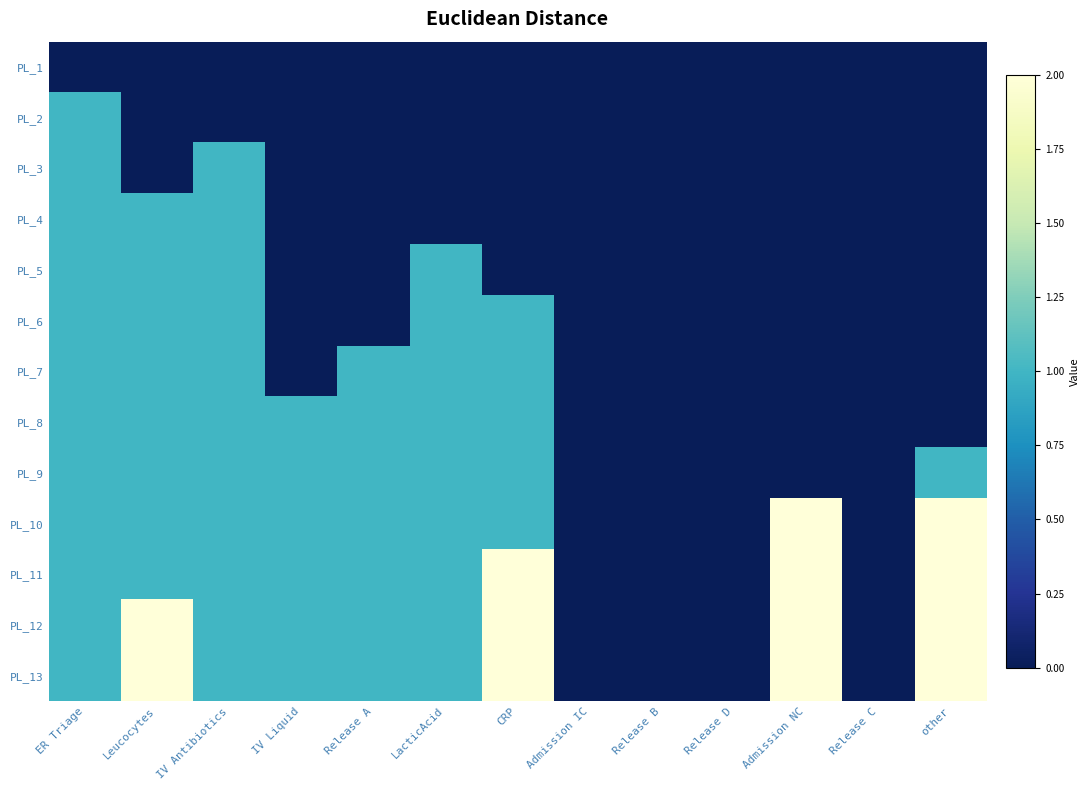

Reading right to left, what are all the values shown in this chart?

PL_1: other=0	Release C=0	Admission NC=0	Release D=0	Release B=0	Admission IC=0	CRP=0	LacticAcid=0	Release A=0	IV Liquid=0	IV Antibiotics=0	Leucocytes=0	ER Triage=0
PL_2: other=0	Release C=0	Admission NC=0	Release D=0	Release B=0	Admission IC=0	CRP=0	LacticAcid=0	Release A=0	IV Liquid=0	IV Antibiotics=0	Leucocytes=0	ER Triage=1
PL_3: other=0	Release C=0	Admission NC=0	Release D=0	Release B=0	Admission IC=0	CRP=0	LacticAcid=0	Release A=0	IV Liquid=0	IV Antibiotics=1	Leucocytes=0	ER Triage=1
PL_4: other=0	Release C=0	Admission NC=0	Release D=0	Release B=0	Admission IC=0	CRP=0	LacticAcid=0	Release A=0	IV Liquid=0	IV Antibiotics=1	Leucocytes=1	ER Triage=1
PL_5: other=0	Release C=0	Admission NC=0	Release D=0	Release B=0	Admission IC=0	CRP=0	LacticAcid=1	Release A=0	IV Liquid=0	IV Antibiotics=1	Leucocytes=1	ER Triage=1
PL_6: other=0	Release C=0	Admission NC=0	Release D=0	Release B=0	Admission IC=0	CRP=1	LacticAcid=1	Release A=0	IV Liquid=0	IV Antibiotics=1	Leucocytes=1	ER Triage=1
PL_7: other=0	Release C=0	Admission NC=0	Release D=0	Release B=0	Admission IC=0	CRP=1	LacticAcid=1	Release A=1	IV Liquid=0	IV Antibiotics=1	Leucocytes=1	ER Triage=1
PL_8: other=0	Release C=0	Admission NC=0	Release D=0	Release B=0	Admission IC=0	CRP=1	LacticAcid=1	Release A=1	IV Liquid=1	IV Antibiotics=1	Leucocytes=1	ER Triage=1
PL_9: other=1	Release C=0	Admission NC=0	Release D=0	Release B=0	Admission IC=0	CRP=1	LacticAcid=1	Release A=1	IV Liquid=1	IV Antibiotics=1	Leucocytes=1	ER Triage=1
PL_10: other=2	Release C=0	Admission NC=2	Release D=0	Release B=0	Admission IC=0	CRP=1	LacticAcid=1	Release A=1	IV Liquid=1	IV Antibiotics=1	Leucocytes=1	ER Triage=1
PL_11: other=2	Release C=0	Admission NC=2	Release D=0	Release B=0	Admission IC=0	CRP=2	LacticAcid=1	Release A=1	IV Liquid=1	IV Antibiotics=1	Leucocytes=1	ER Triage=1
PL_12: other=2	Release C=0	Admission NC=2	Release D=0	Release B=0	Admission IC=0	CRP=2	LacticAcid=1	Release A=1	IV Liquid=1	IV Antibiotics=1	Leucocytes=2	ER Triage=1
PL_13: other=2	Release C=0	Admission NC=2	Release D=0	Release B=0	Admission IC=0	CRP=2	LacticAcid=1	Release A=1	IV Liquid=1	IV Antibiotics=1	Leucocytes=2	ER Triage=1